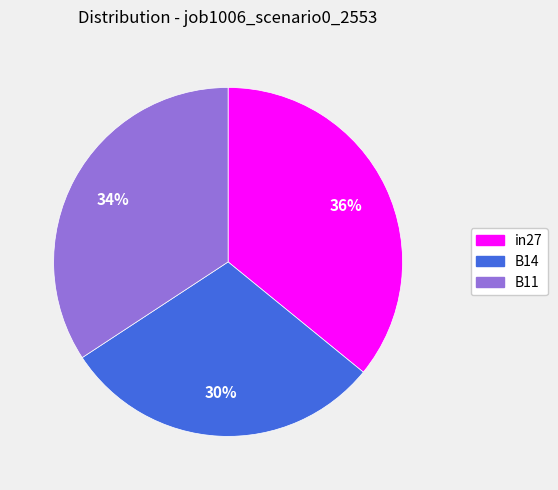

To the nearest percent, what is the difference between the largest and smallest slice percentages?

6%